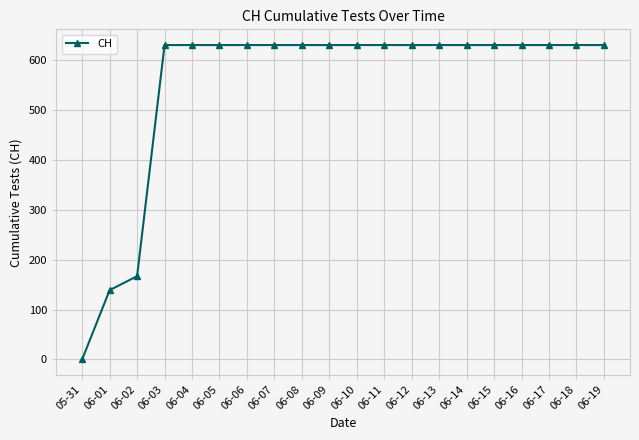

What position from the right is 06-08?

12